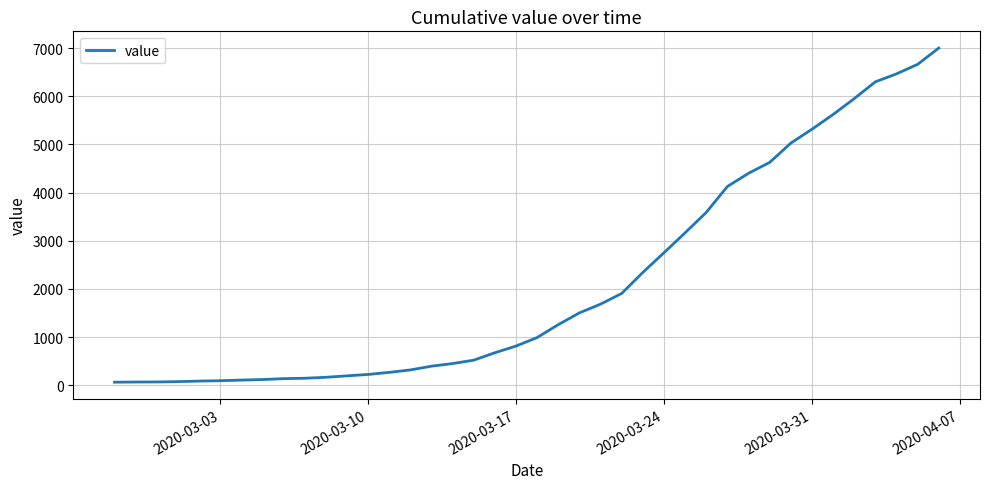

What is the difference between the maximum and minimum values?

6938